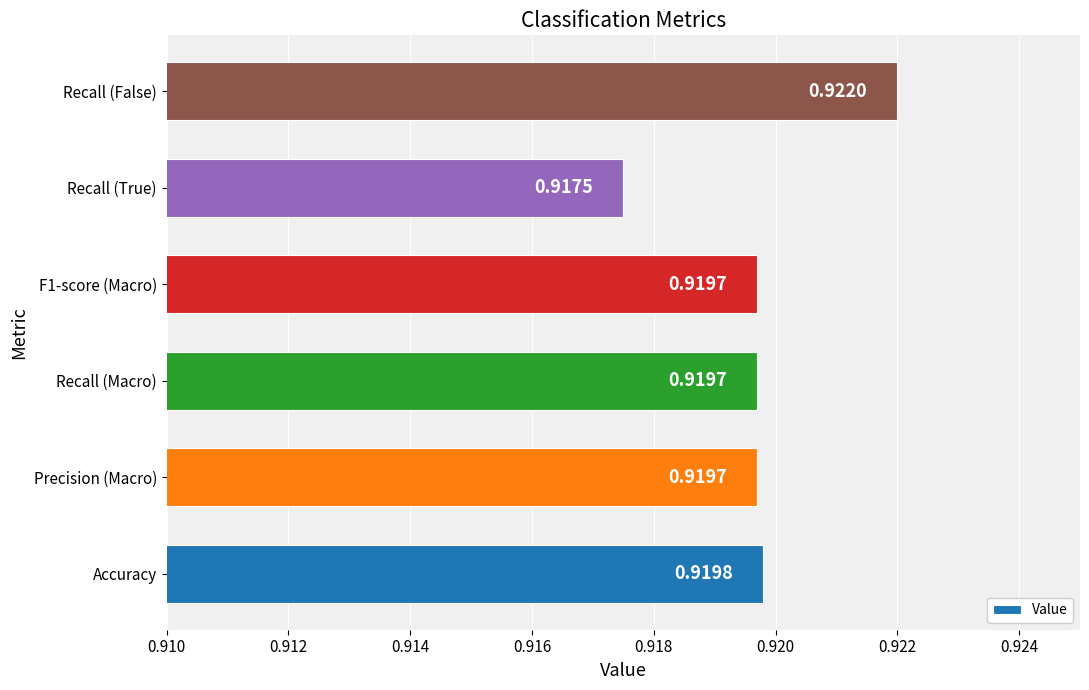

What is the sum of all values?

5.5